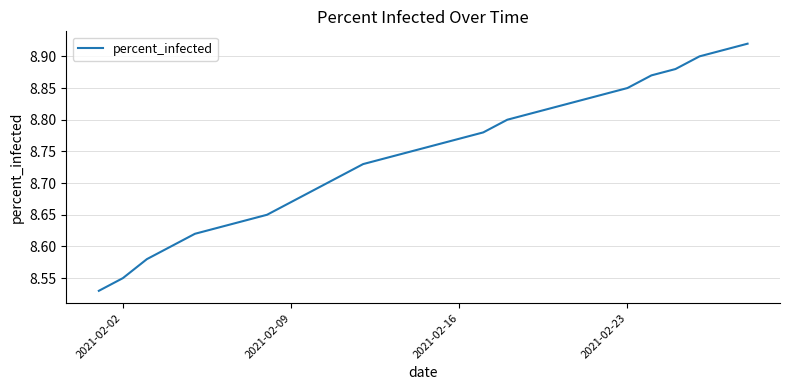

Count the values in the range 8 to 9.

28